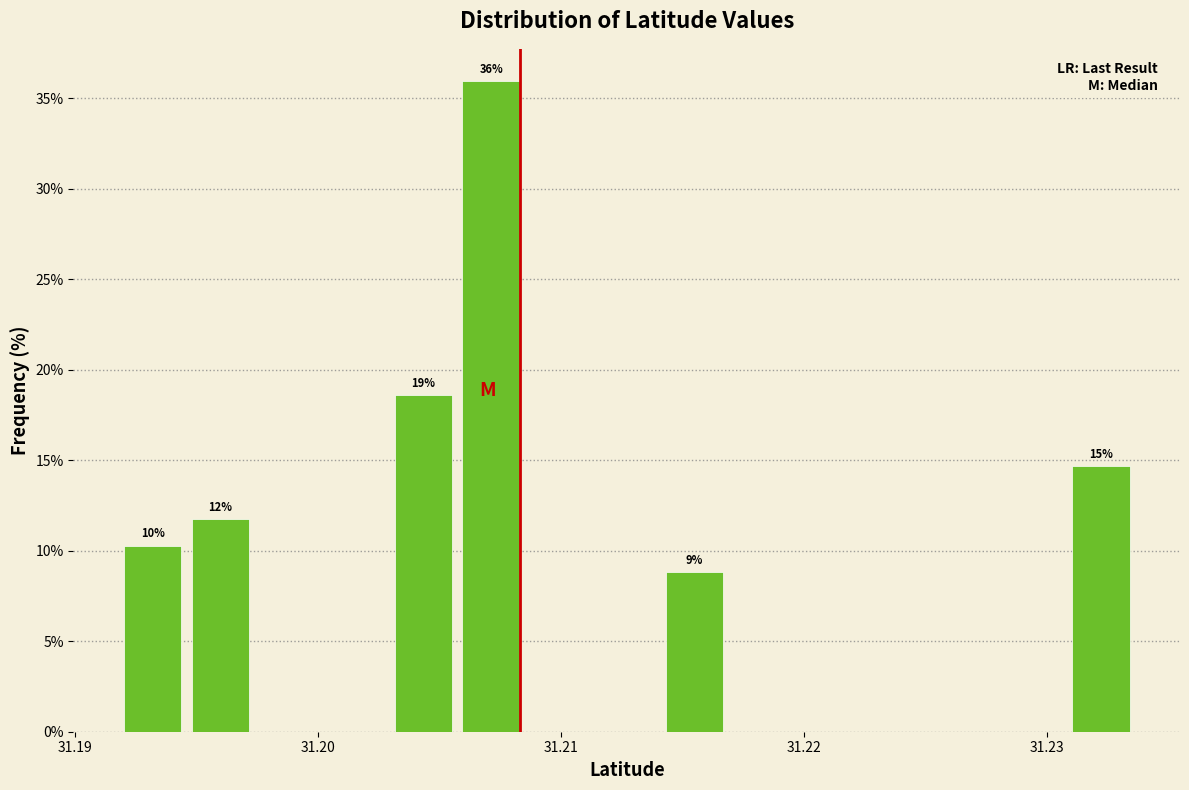

Around what value on the x-axis is the tallest bar? Give the approximate position of its centre, as read against the axis.

31.207